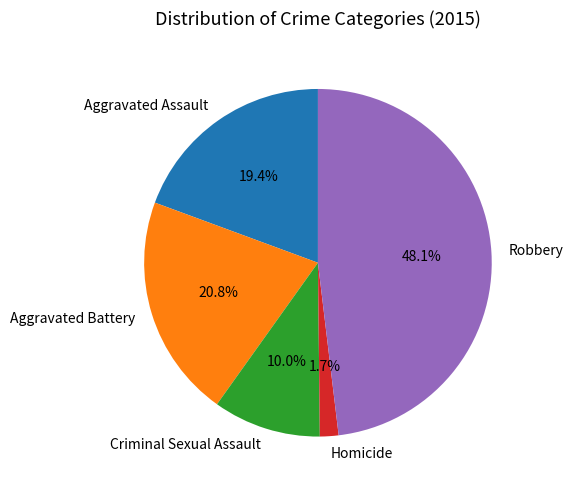

What percentage is the Criminal Sexual Assault slice, to the nearest percent?

10%